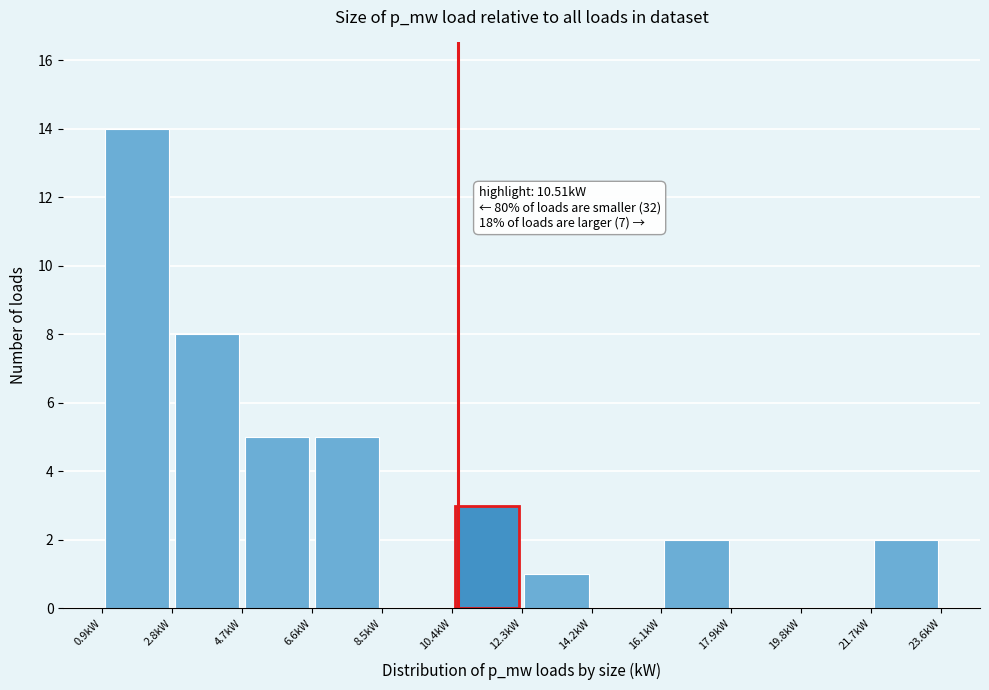

Over which range of the x-axis is the bar tallest?

0.8 to 2.8